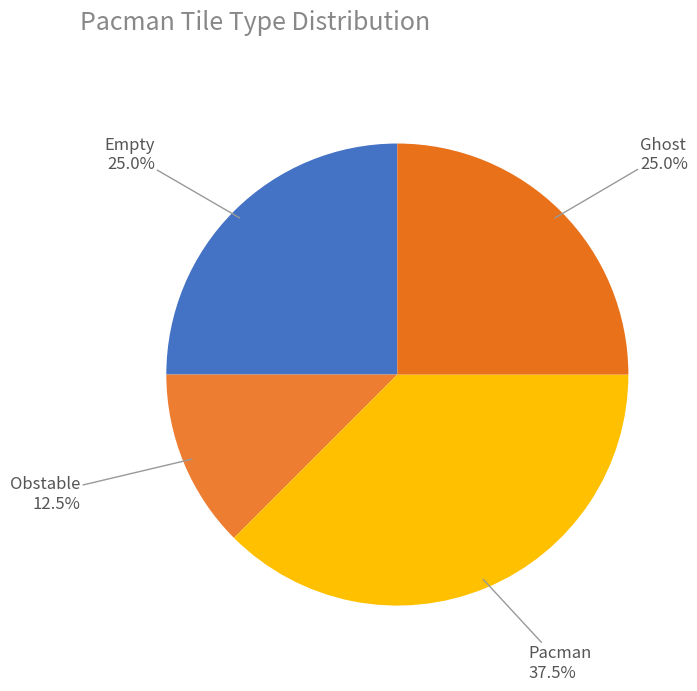

Which category has the biggest portion of the pie?

Pacman